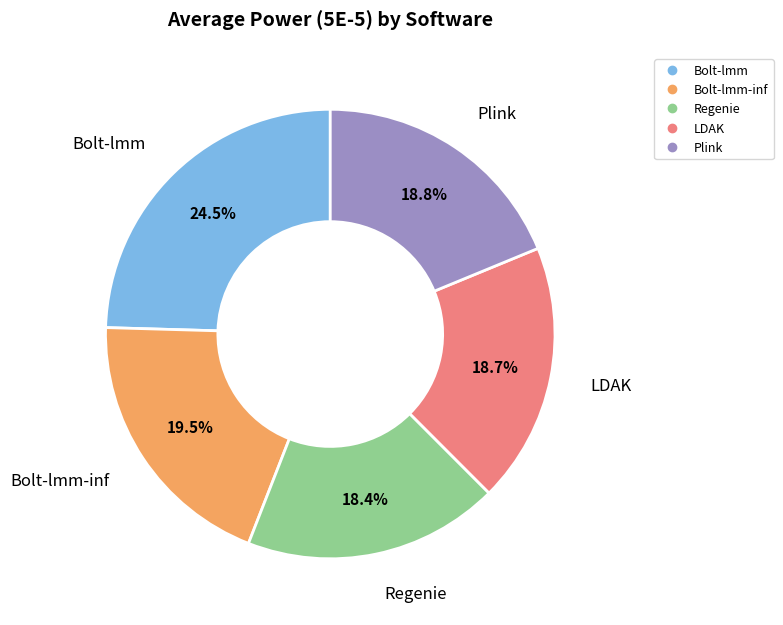

Does any single category account for the majority?

No